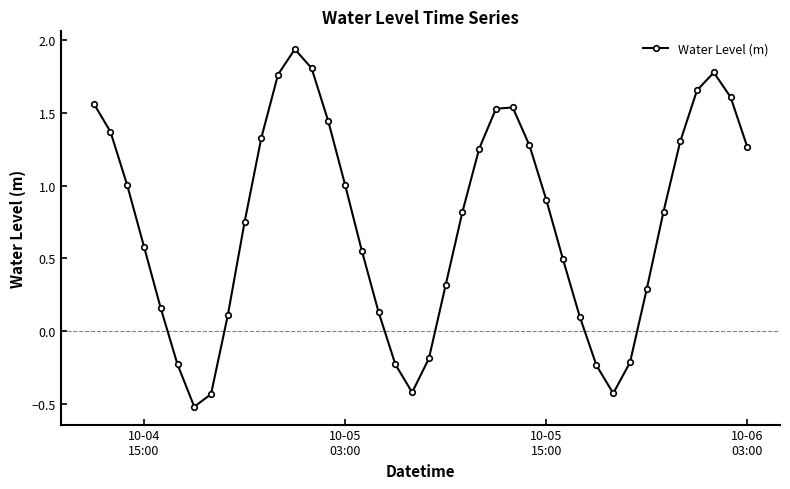

What is the value of the 16th point from the left?

1.0